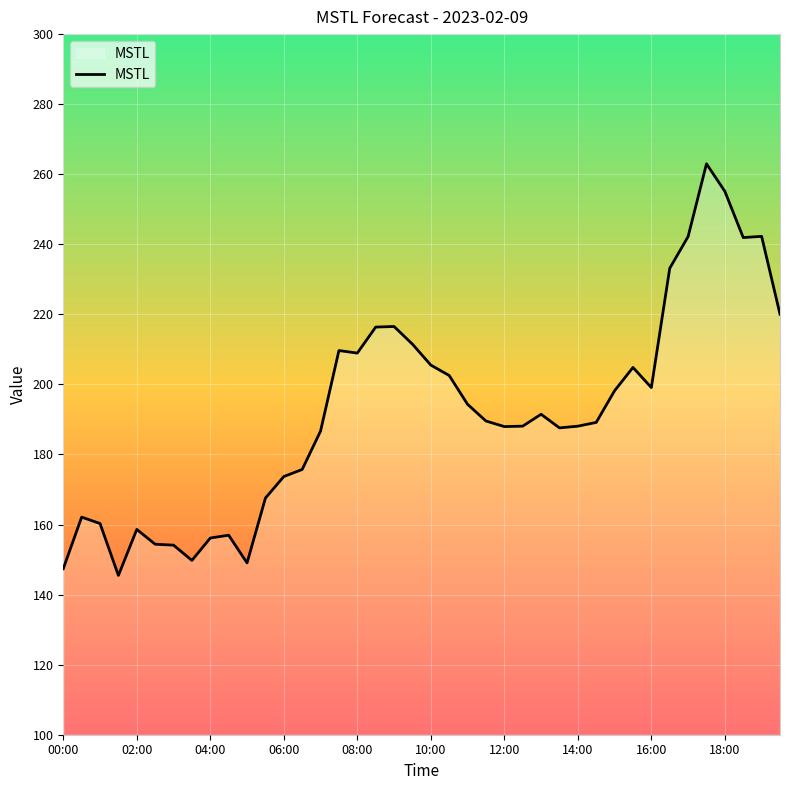

What is the maximum value shown in the chart?

263.0